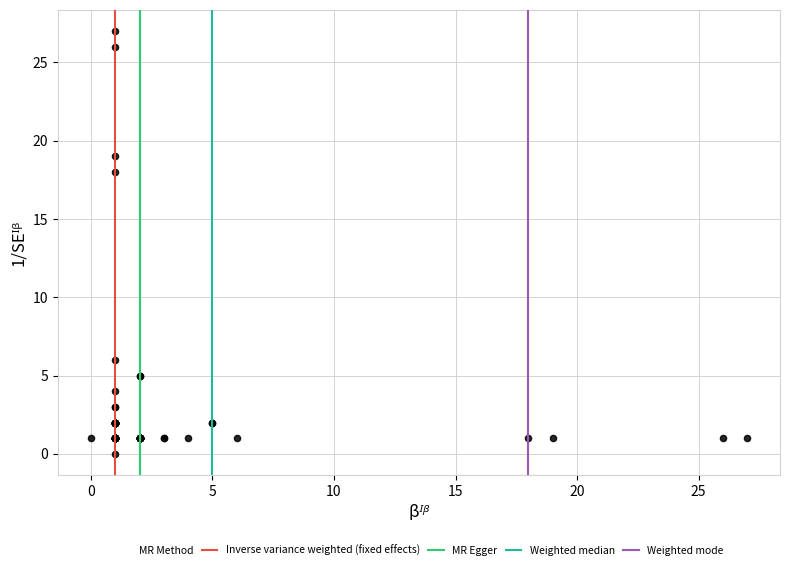

What Y value in the scatter plot is closest to 13?

18